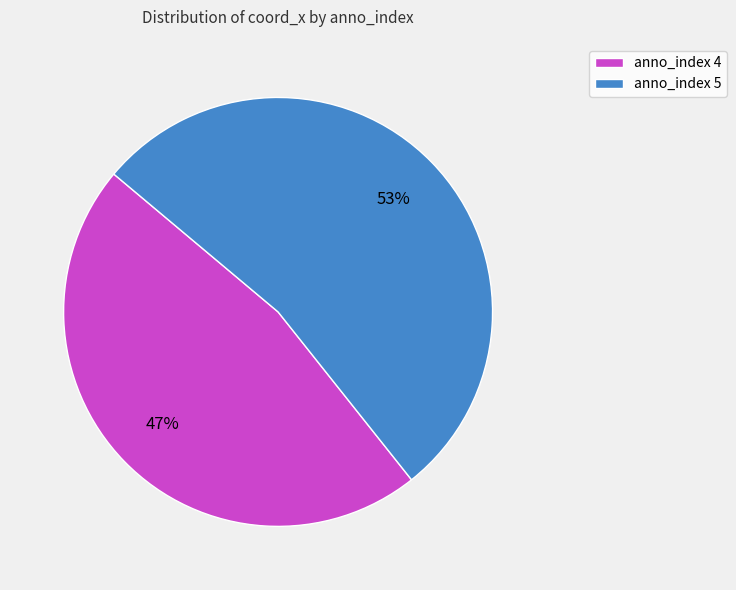

Which slice is the largest?

anno_index 5